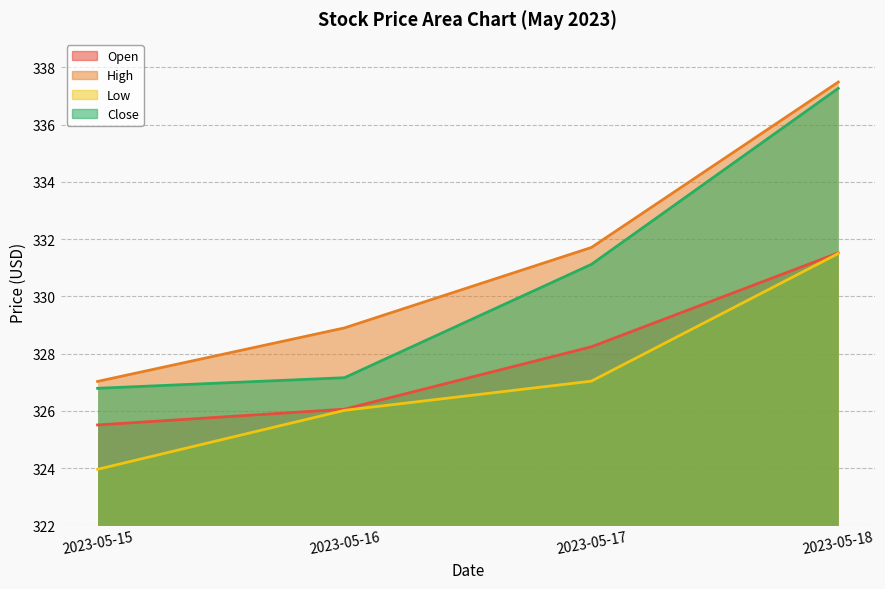

Between 2023-05-15 and 2023-05-17, which series saw the biggest shift?

High